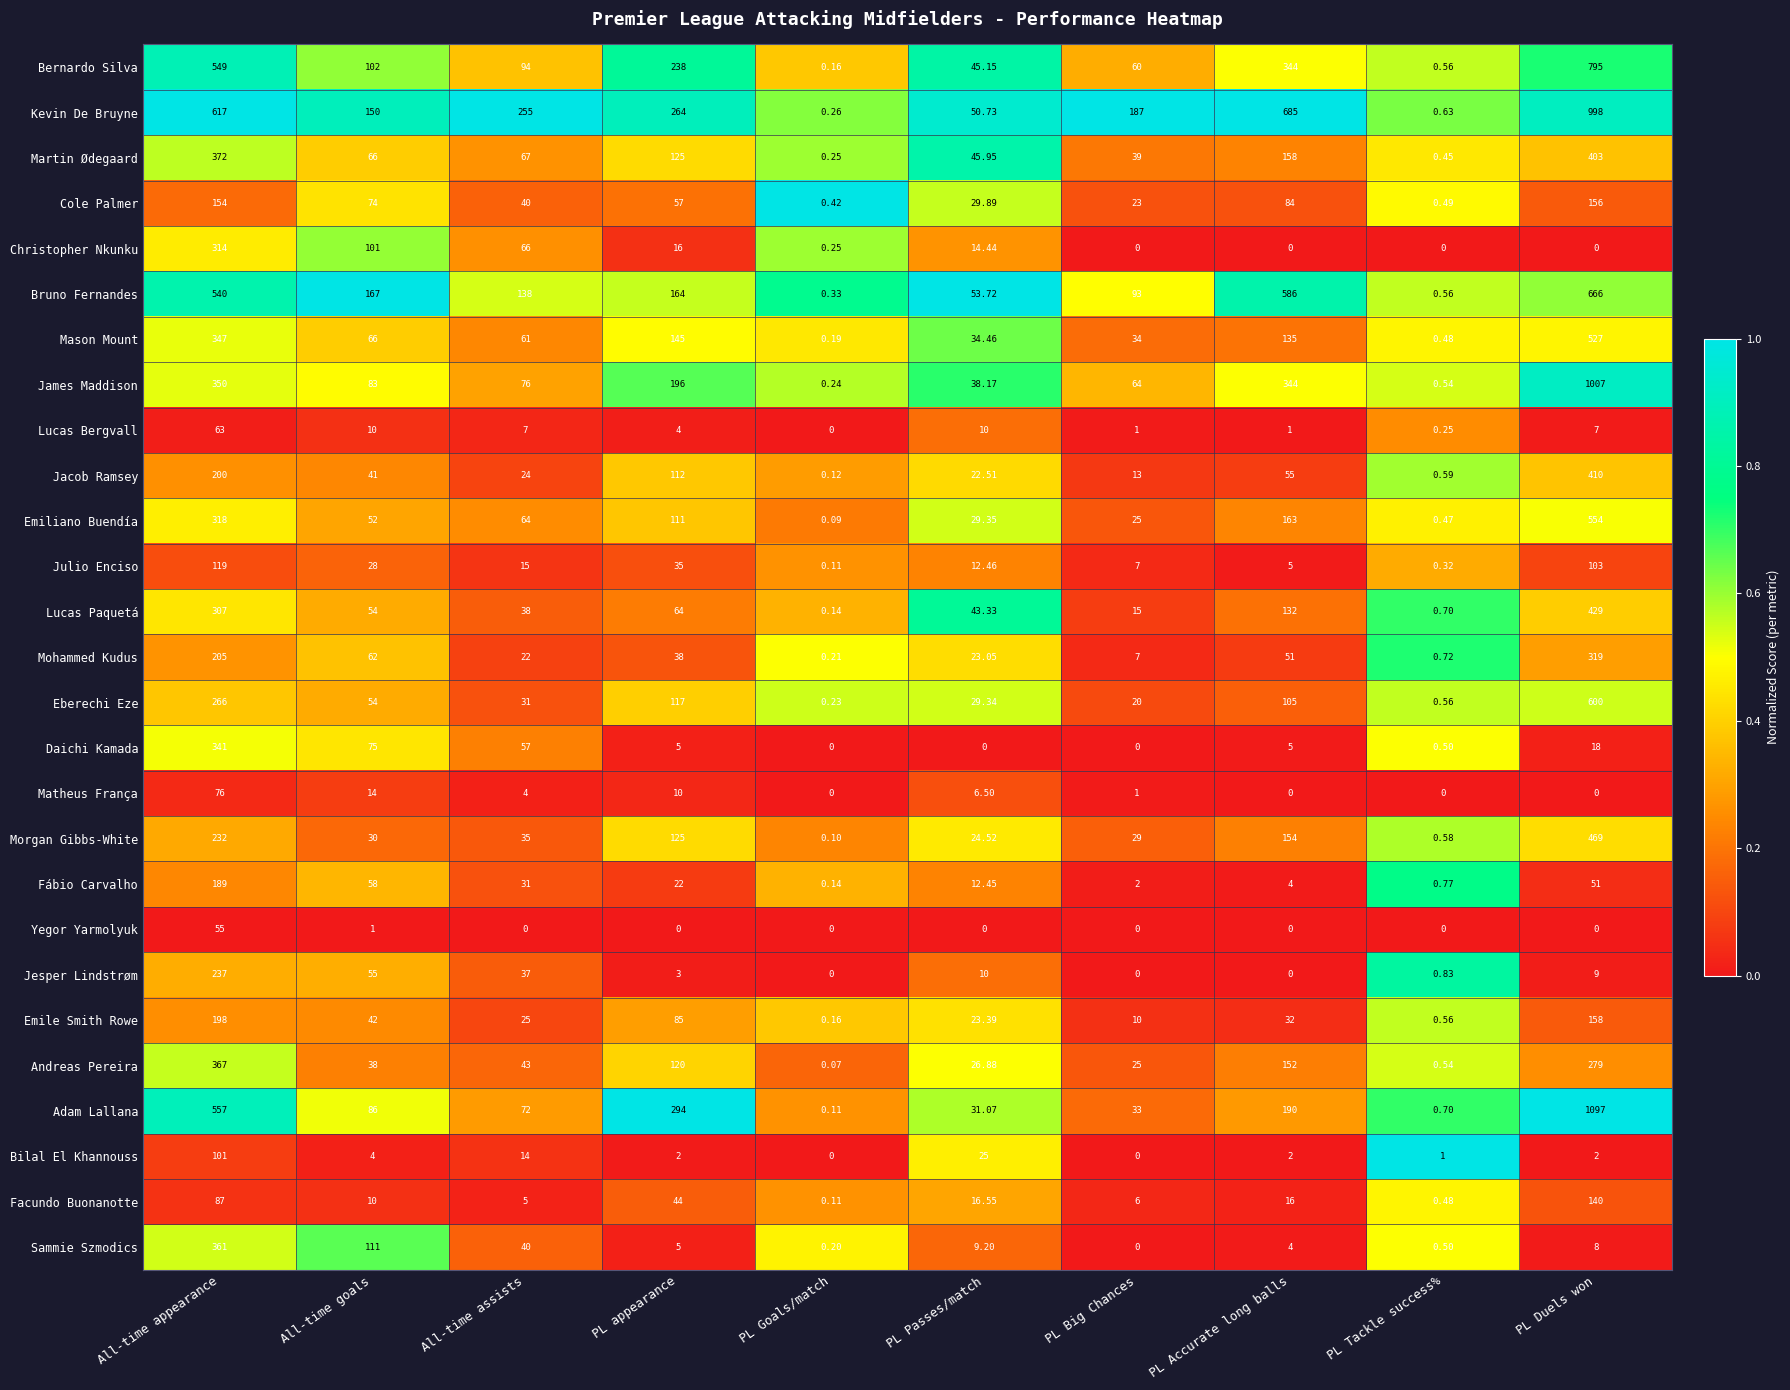

Rank the categories by Lucas Paquetá value from highest to lowest.

PL Duels won, All-time appearance, PL Accurate long balls, PL appearance, All-time goals, PL Passes/match, All-time assists, PL Big Chances, PL Tackle success%, PL Goals/match